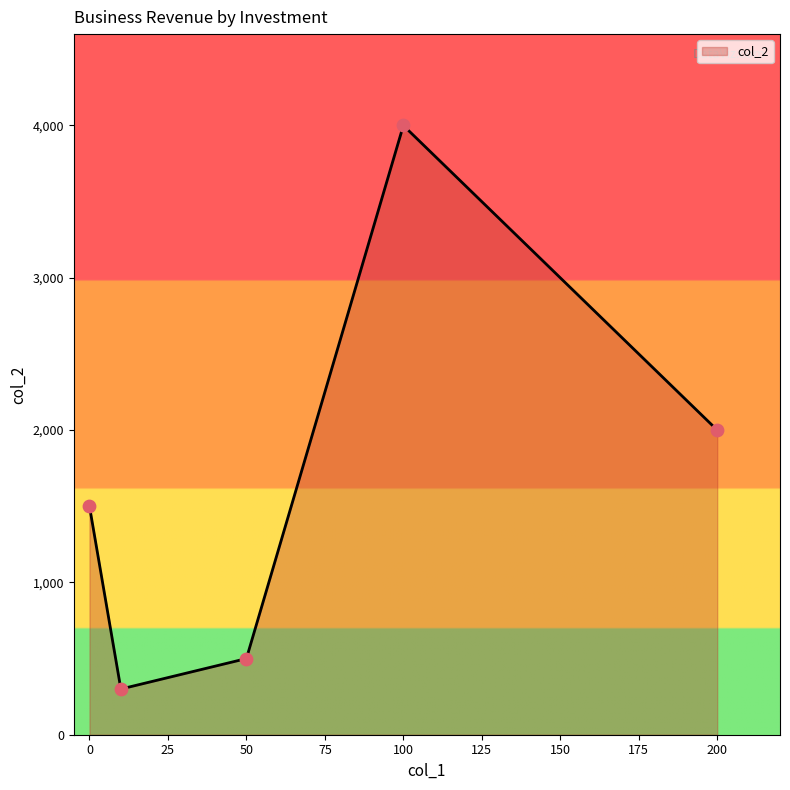

What is the sum of all values?

8300